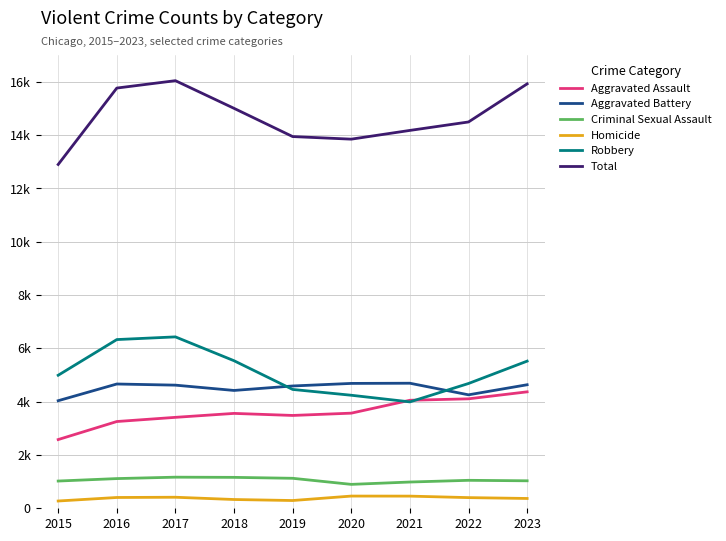

True or false: Homicide and Aggravated Assault cross at least once.

False